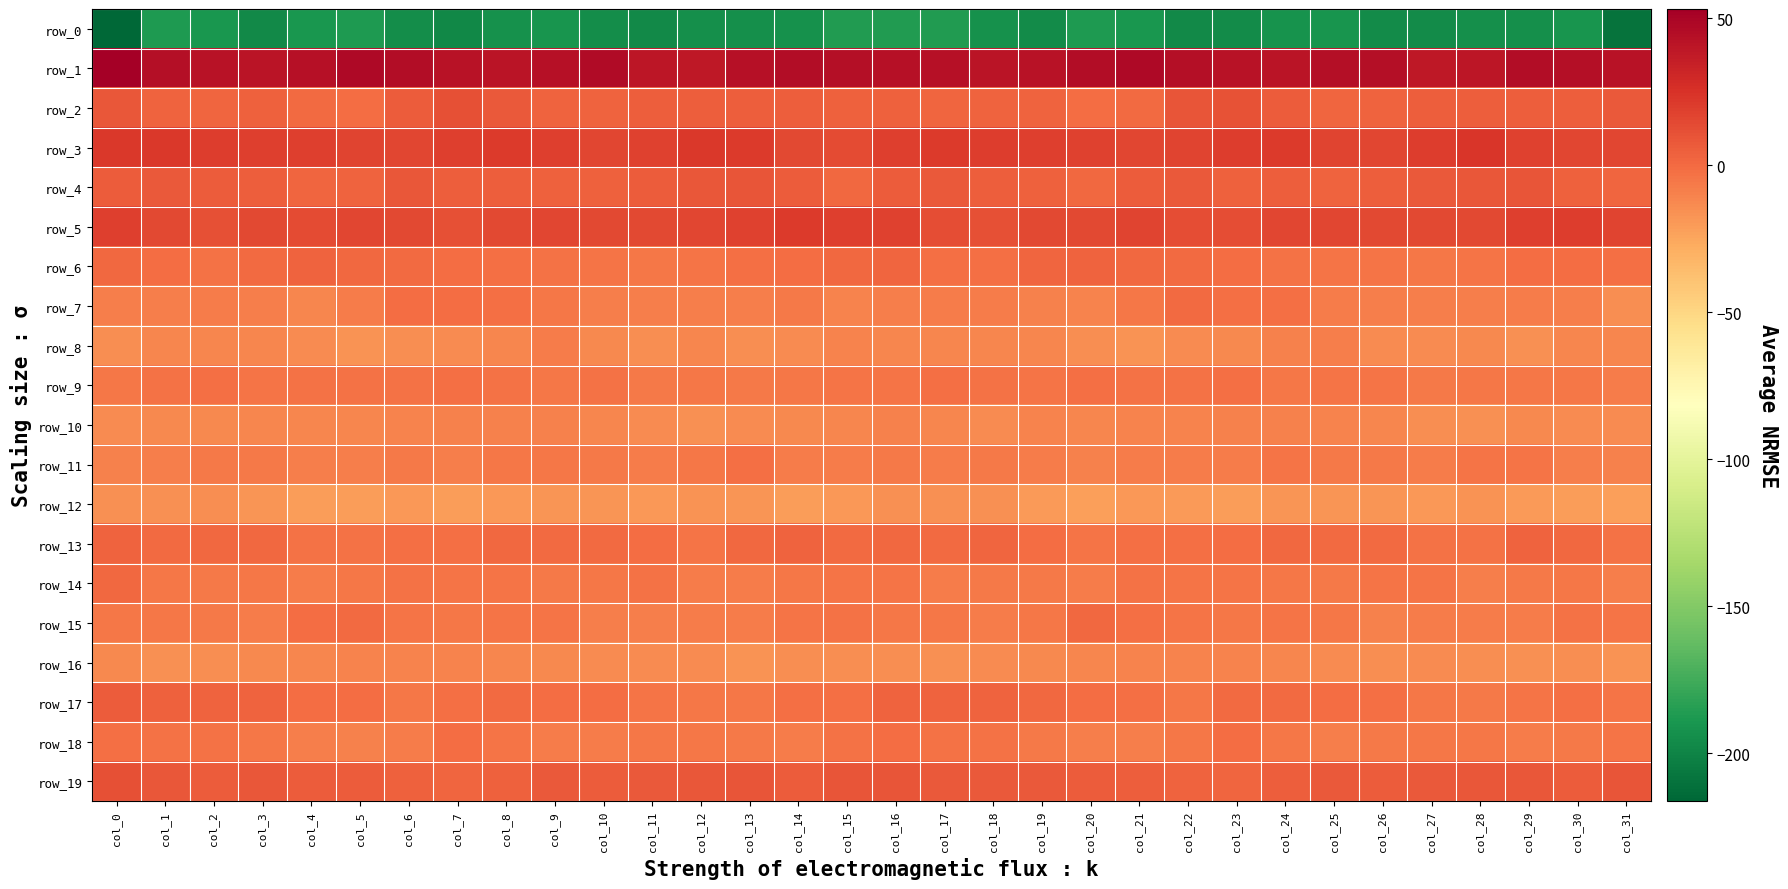

Reading right to left, list all the values displayed in this chart.

row_0: col_31=-209.6	col_30=-190.8	col_29=-194.1	col_28=-193.5	col_27=-195.8	col_26=-196.3	col_25=-191.1	col_24=-191.5	col_23=-196.3	col_22=-196.6	col_21=-190.0	col_20=-187.2	col_19=-195.5	col_18=-192.8	col_17=-186.8	col_16=-186.9	col_15=-186.3	col_14=-192.3	col_13=-194.0	col_12=-193.8	col_11=-196.8	col_10=-194.6	col_9=-190.2	col_8=-193.0	col_7=-197.4	col_6=-194.7	col_5=-187.8	col_4=-189.4	col_3=-196.9	col_2=-189.5	col_1=-187.7	col_0=-216.4
row_1: col_31=42.1	col_30=44.2	col_29=44.9	col_28=39.9	col_27=38.7	col_26=44.7	col_25=44.7	col_24=40.6	col_23=41.6	col_22=44.2	col_21=47.7	col_20=45.5	col_19=41.6	col_18=41.1	col_17=42.8	col_16=43.5	col_15=43.7	col_14=45.3	col_13=42.7	col_12=38.7	col_11=40.5	col_10=46.0	col_9=42.7	col_8=40.9	col_7=42.1	col_6=45.7	col_5=47.8	col_4=43.6	col_3=41.2	col_2=41.7	col_1=44.6	col_0=53.1
row_2: col_31=7.6	col_30=5.3	col_29=5.5	col_28=5.6	col_27=5.5	col_26=3.6	col_25=2.4	col_24=5.8	col_23=10.3	col_22=9.8	col_21=0.4	col_20=-1.0	col_19=3.4	col_18=2.7	col_17=2.2	col_16=4.3	col_15=4.5	col_14=5.3	col_13=5.4	col_12=5.5	col_11=5.0	col_10=2.9	col_9=3.3	col_8=7.3	col_7=11.7	col_6=5.9	col_5=-0.9	col_4=-0.3	col_3=4.7	col_2=2.1	col_1=3.7	col_0=8.3
row_3: col_31=15.8	col_30=15.5	col_29=17.8	col_28=23.5	col_27=19.7	col_26=16.0	col_25=17.1	col_24=21.3	col_23=19.8	col_22=16.7	col_21=16.1	col_20=18.2	col_19=19.1	col_18=19.6	col_17=21.0	col_16=18.7	col_15=13.9	col_14=15.0	col_13=21.5	col_12=22.4	col_11=17.8	col_10=15.8	col_9=18.9	col_8=21.4	col_7=18.7	col_6=15.7	col_5=17.1	col_4=18.5	col_3=19.2	col_2=20.5	col_1=21.6	col_0=22.0
row_4: col_31=2.1	col_30=4.2	col_29=9.3	col_28=8.0	col_27=7.6	col_26=5.3	col_25=3.1	col_24=5.1	col_23=4.5	col_22=7.6	col_21=6.3	col_20=1.6	col_19=4.2	col_18=5.5	col_17=7.2	col_16=5.9	col_15=1.3	col_14=6.3	col_13=9.6	col_12=8.0	col_11=6.7	col_10=3.9	col_9=4.0	col_8=5.1	col_7=5.0	col_6=8.8	col_5=3.5	col_4=2.0	col_3=4.9	col_2=6.6	col_1=7.1	col_0=6.1
row_5: col_31=17.1	col_30=20.0	col_29=19.4	col_28=15.2	col_27=15.0	col_26=14.6	col_25=15.5	col_24=15.3	col_23=12.3	col_22=12.7	col_21=16.5	col_20=14.3	col_19=14.5	col_18=12.0	col_17=12.8	col_16=18.3	col_15=18.8	col_14=20.6	col_13=17.7	col_12=15.3	col_11=14.3	col_10=15.0	col_9=16.0	col_8=14.3	col_7=11.4	col_6=14.8	col_5=15.9	col_4=13.6	col_3=14.2	col_2=11.6	col_1=14.6	col_0=18.4
row_6: col_31=-1.7	col_30=-0.8	col_29=-1.5	col_28=-4.0	col_27=-5.1	col_26=-3.9	col_25=-4.2	col_24=-2.7	col_23=-0.6	col_22=-0.4	col_21=0.6	col_20=2.8	col_19=2.3	col_18=-2.6	col_17=-1.7	col_16=1.9	col_15=1.0	col_14=-1.0	col_13=-2.3	col_12=-4.6	col_11=-5.1	col_10=-3.8	col_9=-3.7	col_8=-1.8	col_7=-0.6	col_6=0.0	col_5=1.4	col_4=3.1	col_3=0.2	col_2=-2.9	col_1=-0.7	col_0=0.6
row_7: col_31=-15.1	col_30=-8.2	col_29=-6.9	col_28=-8.8	col_27=-8.4	col_26=-8.3	col_25=-7.6	col_24=-2.1	col_23=-2.0	col_22=-0.4	col_21=-4.9	col_20=-10.5	col_19=-9.9	col_18=-7.9	col_17=-7.7	col_16=-8.8	col_15=-10.8	col_14=-6.4	col_13=-8.5	col_12=-8.8	col_11=-8.3	col_10=-8.8	col_9=-5.1	col_8=-1.9	col_7=-1.5	col_6=-1.4	col_5=-7.3	col_4=-11.3	col_3=-9.0	col_2=-7.6	col_1=-8.1	col_0=-8.9
row_8: col_31=-11.6	col_30=-11.6	col_29=-15.3	col_28=-12.3	col_27=-13.2	col_26=-14.1	col_25=-8.4	col_24=-9.3	col_23=-12.9	col_22=-13.9	col_21=-16.6	col_20=-15.1	col_19=-12.1	col_18=-11.8	col_17=-11.8	col_16=-12.1	col_15=-10.7	col_14=-13.6	col_13=-15.0	col_12=-11.7	col_11=-14.3	col_10=-12.3	col_9=-7.5	col_8=-11.1	col_7=-13.3	col_6=-15.0	col_5=-16.6	col_4=-14.0	col_3=-11.7	col_2=-12.0	col_1=-11.8	col_0=-14.2
row_9: col_31=-7.5	col_30=-5.1	col_29=-5.6	col_28=-5.3	col_27=-6.0	col_26=-4.5	col_25=-4.2	col_24=-4.8	col_23=-2.0	col_22=-3.2	col_21=-3.6	col_20=-2.4	col_19=-3.8	col_18=-2.7	col_17=-2.3	col_16=-3.7	col_15=-4.1	col_14=-5.1	col_13=-5.9	col_12=-5.0	col_11=-6.1	col_10=-3.7	col_9=-5.0	col_8=-3.5	col_7=-2.3	col_6=-3.5	col_5=-2.9	col_4=-3.0	col_3=-4.0	col_2=-2.0	col_1=-3.0	col_0=-5.1
row_10: col_31=-13.2	col_30=-13.4	col_29=-12.5	col_28=-15.6	col_27=-14.7	col_26=-11.6	col_25=-10.3	col_24=-9.5	col_23=-9.8	col_22=-10.1	col_21=-10.8	col_20=-11.6	col_19=-10.3	col_18=-13.3	col_17=-12.1	col_16=-9.9	col_15=-11.3	col_14=-12.9	col_13=-13.4	col_12=-15.8	col_11=-13.5	col_10=-11.2	col_9=-9.7	col_8=-9.6	col_7=-9.8	col_6=-10.4	col_5=-11.2	col_4=-11.3	col_3=-11.3	col_2=-13.0	col_1=-12.3	col_0=-13.7
row_11: col_31=-9.5	col_30=-8.4	col_29=-3.9	col_28=-3.9	col_27=-7.1	col_26=-6.1	col_25=-6.5	col_24=-4.1	col_23=-7.8	col_22=-7.1	col_21=-7.5	col_20=-9.3	col_19=-6.9	col_18=-6.5	col_17=-7.4	col_16=-6.1	col_15=-6.9	col_14=-7.1	col_13=-2.6	col_12=-5.2	col_11=-7.2	col_10=-6.1	col_9=-5.7	col_8=-4.8	col_7=-8.2	col_6=-6.7	col_5=-8.5	col_4=-8.9	col_3=-6.5	col_2=-6.5	col_1=-8.5	col_0=-9.4
row_12: col_31=-22.1	col_30=-21.5	col_29=-19.7	col_28=-16.9	col_27=-18.5	col_26=-18.4	col_25=-18.3	col_24=-17.9	col_23=-20.9	col_22=-19.7	col_21=-19.2	col_20=-21.8	col_19=-19.5	col_18=-15.9	col_17=-15.3	col_16=-15.8	col_15=-18.5	col_14=-21.4	col_13=-17.9	col_12=-17.1	col_11=-19.0	col_10=-18.2	col_9=-18.1	col_8=-18.8	col_7=-21.3	col_6=-18.7	col_5=-20.7	col_4=-21.3	col_3=-18.3	col_2=-15.1	col_1=-15.9	col_0=-16.2
row_13: col_31=-2.9	col_30=0.7	col_29=3.6	col_28=-3.0	col_27=-2.8	col_26=-0.3	col_25=-0.0	col_24=0.7	col_23=-1.3	col_22=-2.3	col_21=-2.5	col_20=-3.8	col_19=-1.0	col_18=2.0	col_17=0.3	col_16=0.9	col_15=0.4	col_14=2.8	col_13=1.5	col_12=-4.0	col_11=-1.5	col_10=-0.1	col_9=0.3	col_8=0.6	col_7=-2.4	col_6=-1.9	col_5=-3.3	col_4=-3.5	col_3=1.1	col_2=1.4	col_1=0.4	col_0=3.0
row_14: col_31=-8.0	col_30=-5.0	col_29=-6.6	col_28=-8.3	col_27=-4.4	col_26=-3.7	col_25=-6.1	col_24=-5.5	col_23=-3.8	col_22=-4.3	col_21=-3.6	col_20=-7.4	col_19=-6.7	col_18=-5.9	col_17=-7.1	col_16=-3.9	col_15=-4.6	col_14=-5.0	col_13=-7.9	col_12=-7.3	col_11=-3.2	col_10=-5.2	col_9=-5.9	col_8=-4.4	col_7=-4.4	col_6=-3.3	col_5=-5.2	col_4=-7.8	col_3=-5.7	col_2=-6.8	col_1=-5.7	col_0=0.7
row_15: col_31=-3.9	col_30=-2.9	col_29=-7.6	col_28=-6.9	col_27=-7.9	col_26=-9.5	col_25=-5.4	col_24=-4.2	col_23=-5.1	col_22=-4.6	col_21=-1.9	col_20=0.7	col_19=-4.9	col_18=-7.8	col_17=-5.1	col_16=-5.4	col_15=-2.8	col_14=-4.7	col_13=-7.9	col_12=-6.9	col_11=-8.7	col_10=-8.7	col_9=-3.9	col_8=-4.7	col_7=-5.3	col_6=-4.1	col_5=-0.0	col_4=-0.7	col_3=-7.1	col_2=-6.7	col_1=-4.9	col_0=-5.0
row_16: col_31=-16.7	col_30=-14.6	col_29=-15.9	col_28=-14.9	col_27=-13.6	col_26=-14.6	col_25=-13.2	col_24=-12.1	col_23=-10.4	col_22=-10.8	col_21=-10.8	col_20=-11.2	col_19=-12.7	col_18=-13.4	col_17=-15.5	col_16=-14.9	col_15=-14.9	col_14=-14.2	col_13=-16.8	col_12=-14.0	col_11=-13.9	col_10=-14.1	col_9=-12.8	col_8=-11.5	col_7=-10.5	col_6=-11.0	col_5=-10.5	col_4=-12.0	col_3=-12.6	col_2=-14.3	col_1=-15.7	col_0=-12.9
row_17: col_31=-4.0	col_30=-2.6	col_29=-4.0	col_28=-5.9	col_27=-5.1	col_26=-2.2	col_25=-0.8	col_24=-0.5	col_23=-0.2	col_22=-4.9	col_21=-2.6	col_20=-1.2	col_19=1.4	col_18=3.4	col_17=3.3	col_16=3.4	col_15=-2.0	col_14=-2.2	col_13=-5.4	col_12=-5.6	col_11=-4.4	col_10=-0.9	col_9=-0.9	col_8=-0.1	col_7=-1.6	col_6=-5.1	col_5=-1.3	col_4=-1.0	col_3=3.1	col_2=3.0	col_1=4.0	col_0=6.0
row_18: col_31=-4.1	col_30=-6.1	col_29=-6.9	col_28=-5.5	col_27=-5.7	col_26=-6.2	col_25=-8.0	col_24=-5.8	col_23=-1.5	col_22=-4.9	col_21=-8.8	col_20=-8.5	col_19=-6.7	col_18=-3.7	col_17=-3.3	col_16=-1.4	col_15=-3.0	col_14=-6.9	col_13=-5.8	col_12=-5.7	col_11=-5.7	col_10=-7.2	col_9=-7.6	col_8=-3.8	col_7=-1.6	col_6=-7.1	col_5=-9.1	col_4=-8.1	col_3=-5.5	col_2=-3.2	col_1=-3.3	col_0=-2.0
row_19: col_31=9.6	col_30=6.7	col_29=8.3	col_28=8.7	col_27=7.7	col_26=6.0	col_25=7.3	col_24=5.2	col_23=2.0	col_22=3.2	col_21=5.6	col_20=6.0	col_19=7.5	col_18=7.7	col_17=6.9	col_16=9.9	col_15=9.8	col_14=6.2	col_13=9.6	col_12=8.2	col_11=7.1	col_10=6.4	col_9=7.2	col_8=3.7	col_7=1.9	col_6=4.2	col_5=5.9	col_4=6.1	col_3=8.1	col_2=6.7	col_1=8.4	col_0=11.2